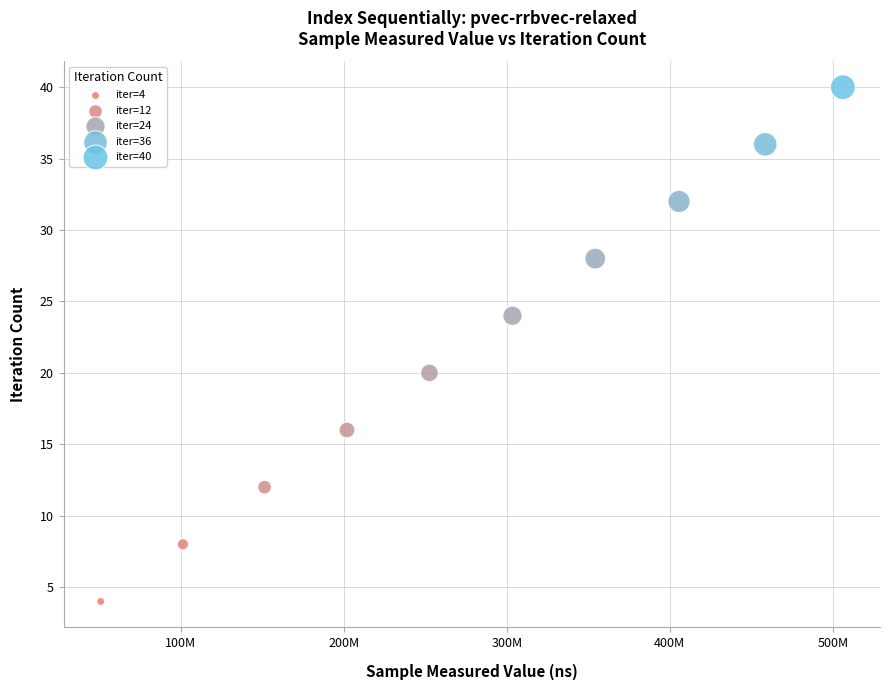

What is the average Y value?

22